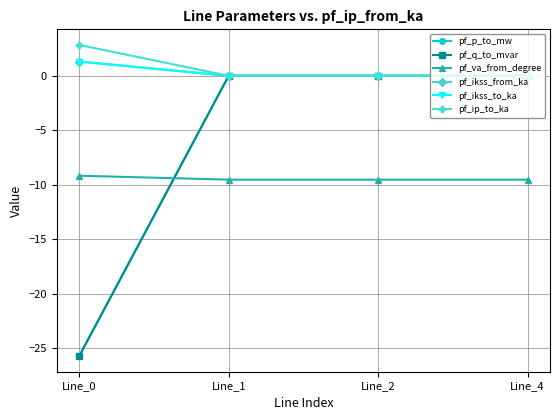

Which series has the largest total across all categories?

pf_ip_to_ka